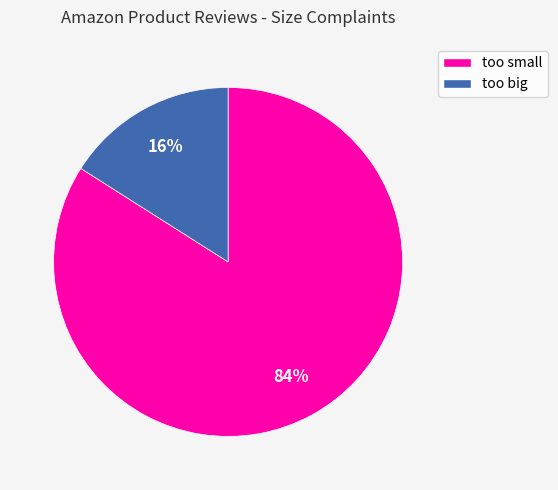

Is there any slice that represents more than half of the pie?

Yes